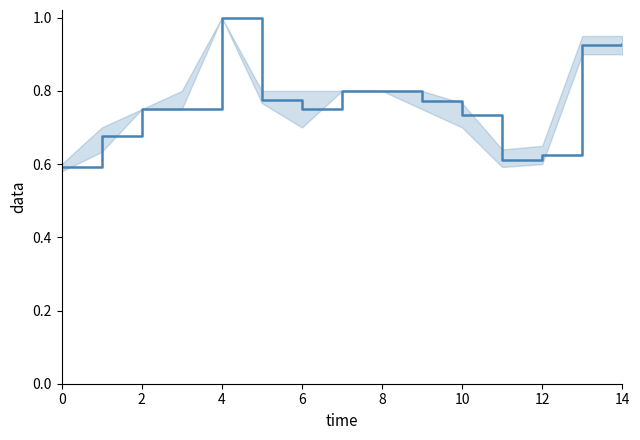

What is the maximum value shown in the chart?

1.0